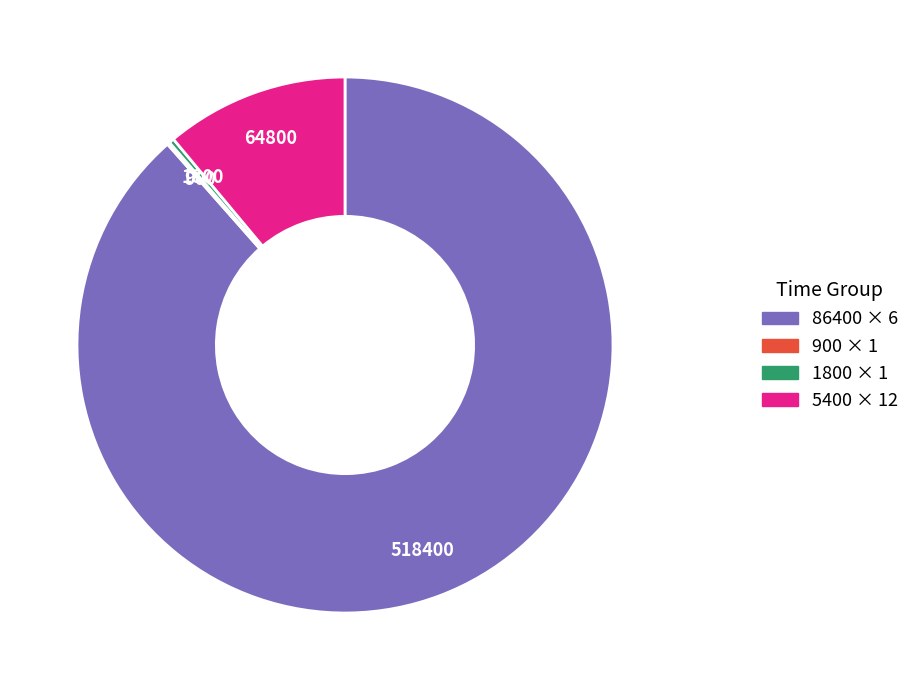

Does any single category account for the majority?

Yes